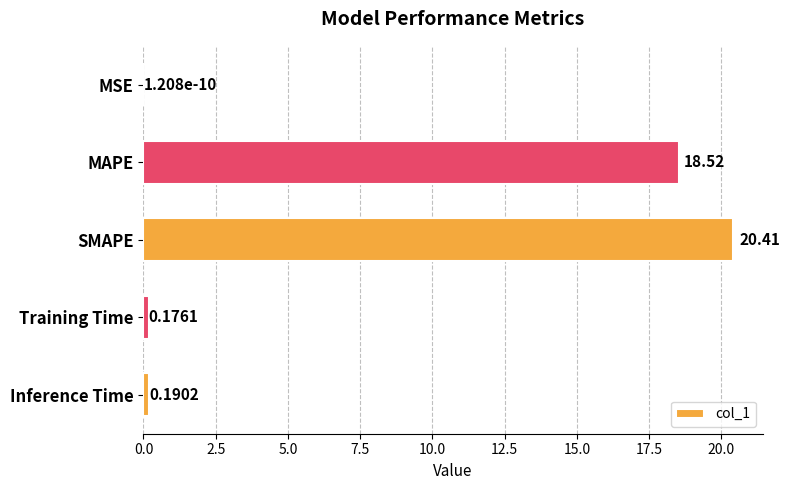

What is the sum of all values?

39.3